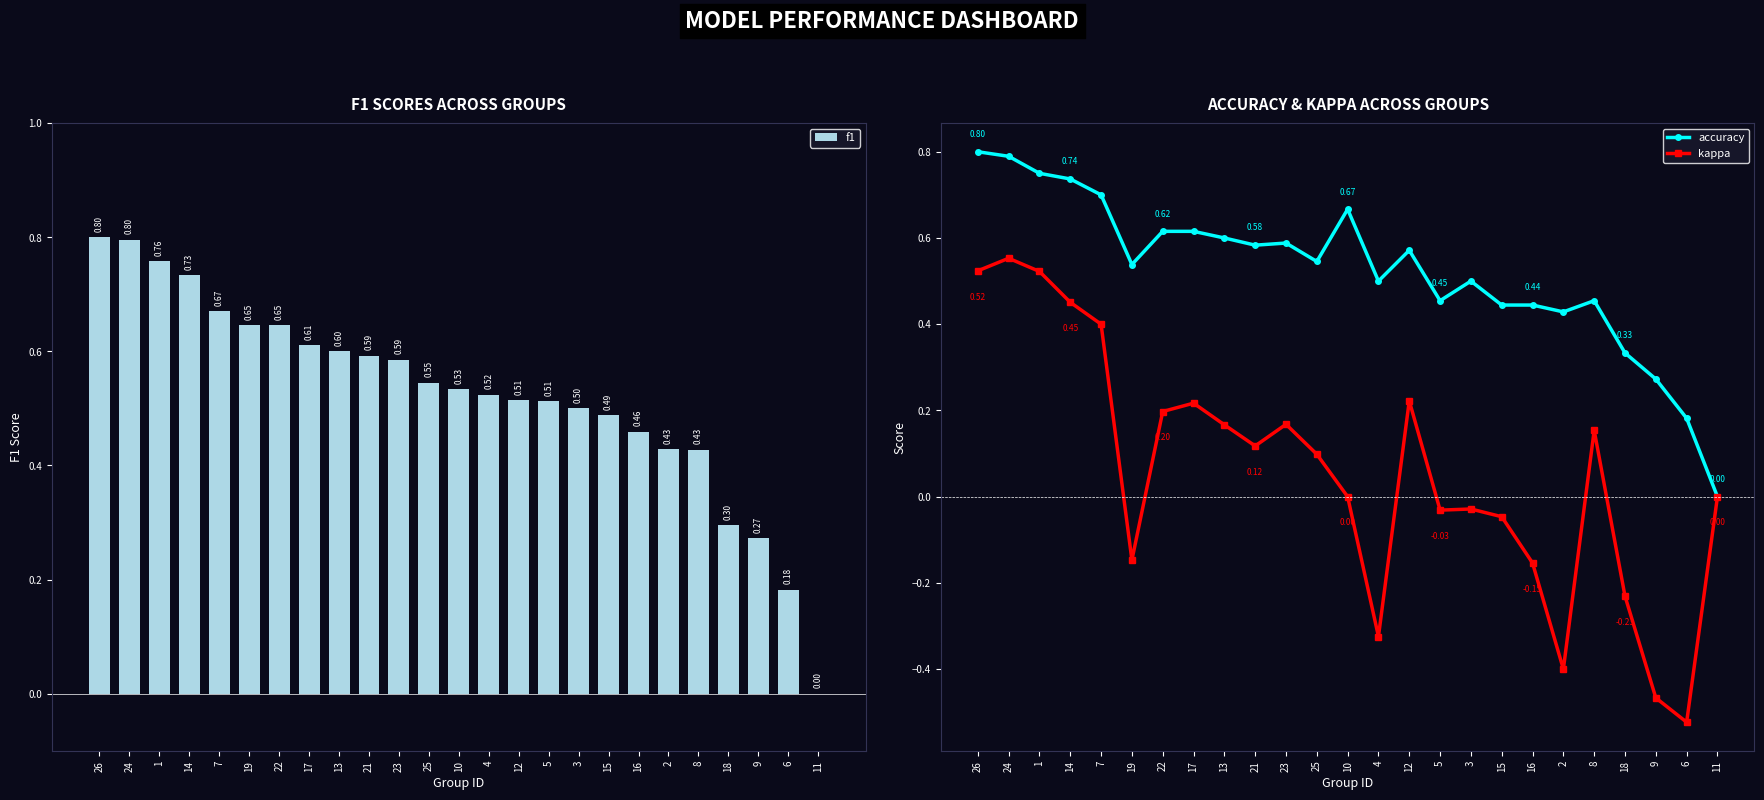

Reading left to right, transcribe all the data shown in this chart.

f1: 0.8	0.8	0.8	0.7	0.7	0.6	0.6	0.6	0.6	0.6	0.6	0.5	0.5	0.5	0.5	0.5	0.5	0.5	0.5	0.4	0.4	0.3	0.3	0.2	0.0
accuracy: 0.8	0.8	0.8	0.7	0.7	0.5	0.6	0.6	0.6	0.6	0.6	0.5	0.7	0.5	0.6	0.5	0.5	0.4	0.4	0.4	0.5	0.3	0.3	0.2	0.0
kappa: 0.5	0.6	0.5	0.5	0.4	-0.1	0.2	0.2	0.2	0.1	0.2	0.1	0.0	-0.3	0.2	-0.0	-0.0	-0.0	-0.2	-0.4	0.2	-0.2	-0.5	-0.5	0.0